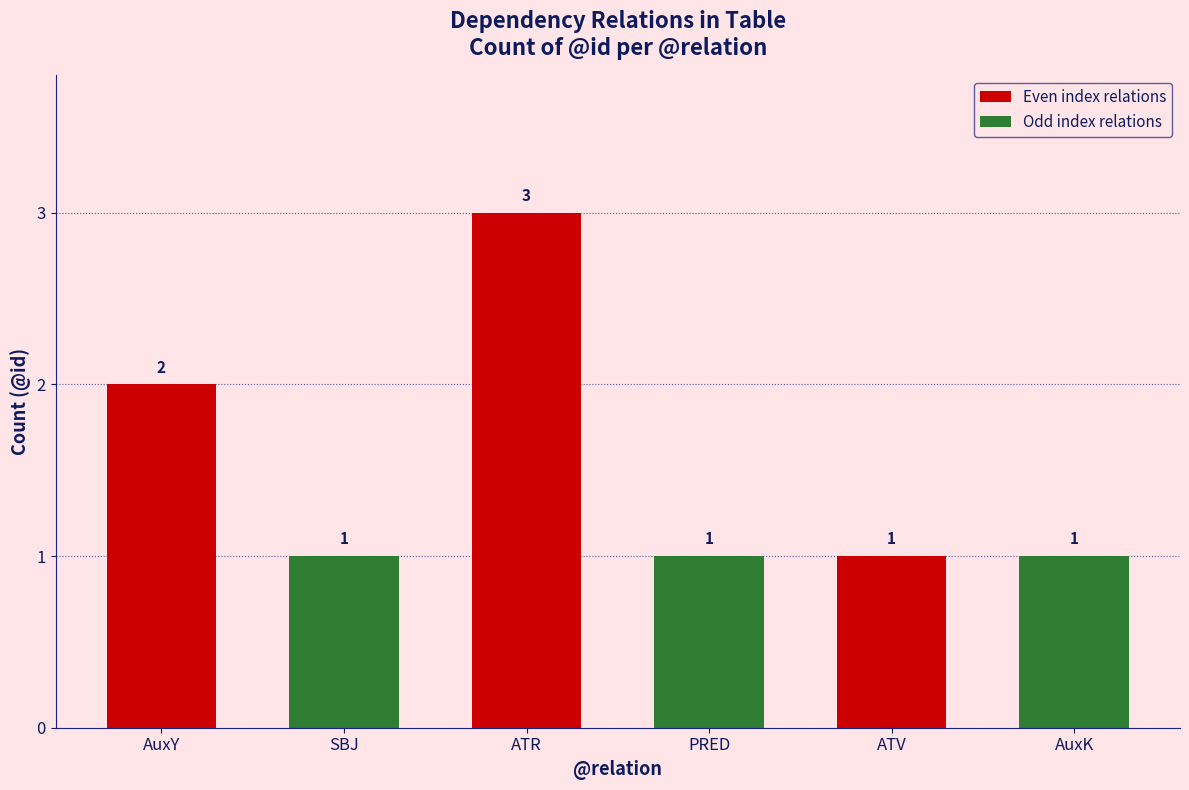

How many bars are there in total?

6